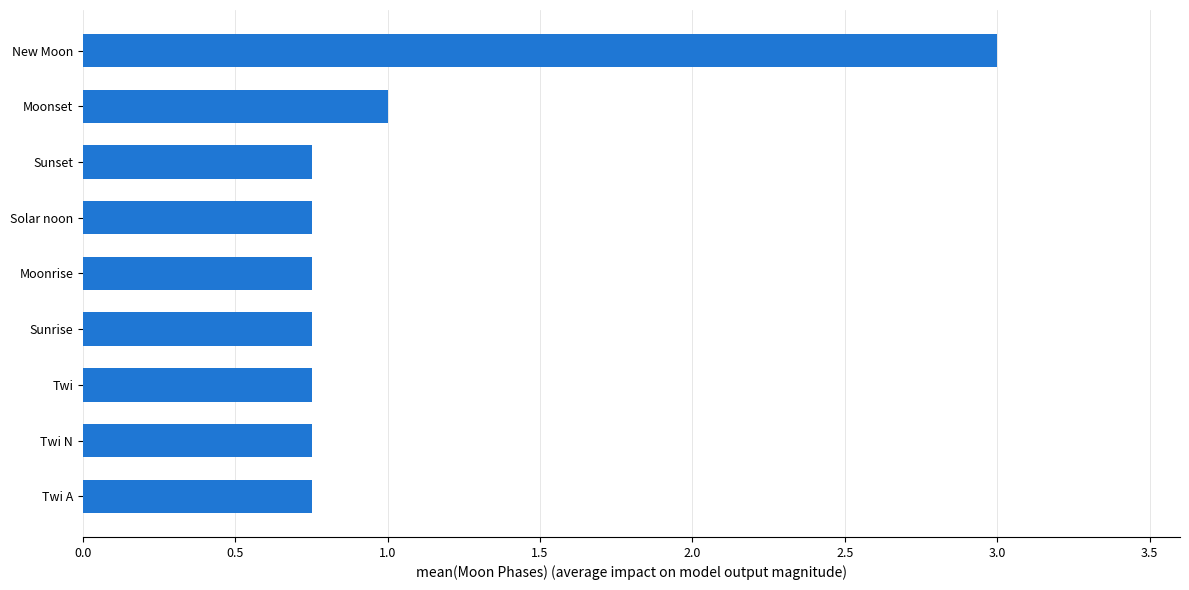

What is the average value?

1.0